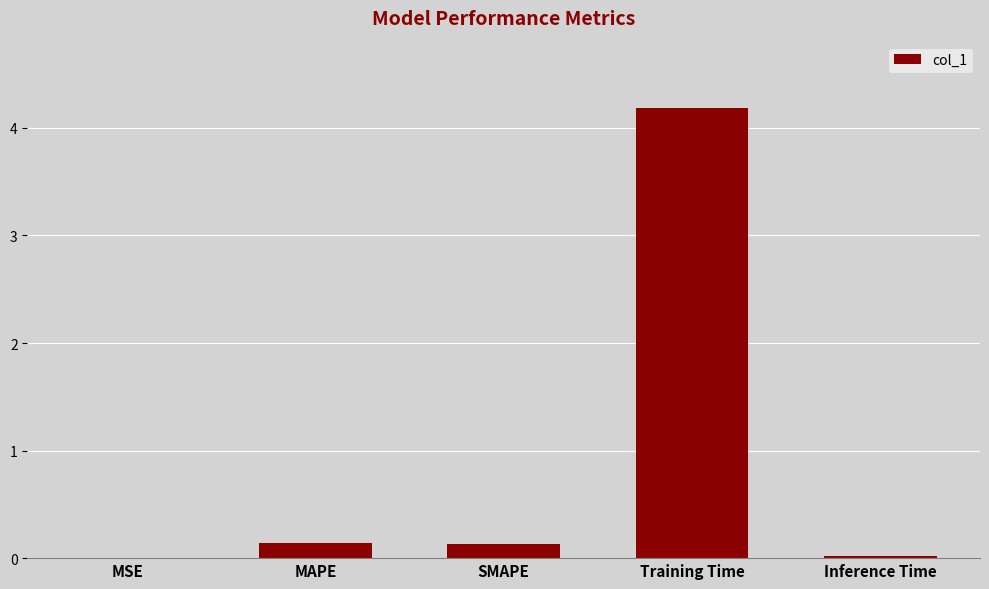

Are the bars horizontal?

No